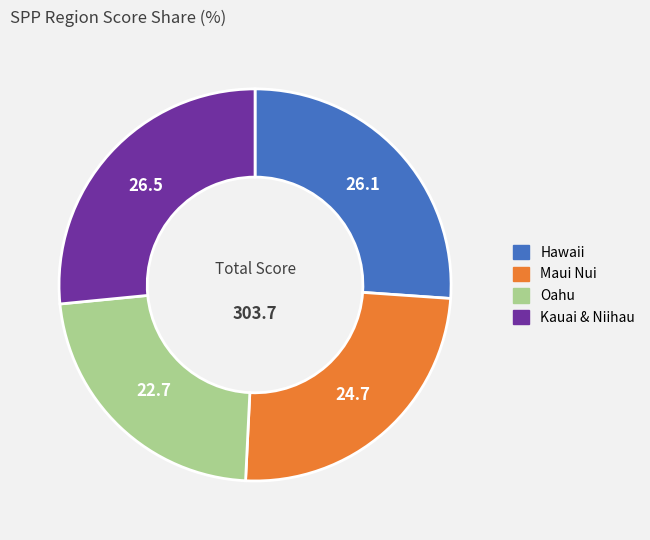

What is the ratio of the value at Kauai & Niihau to the value at Maui Nui?

1.1